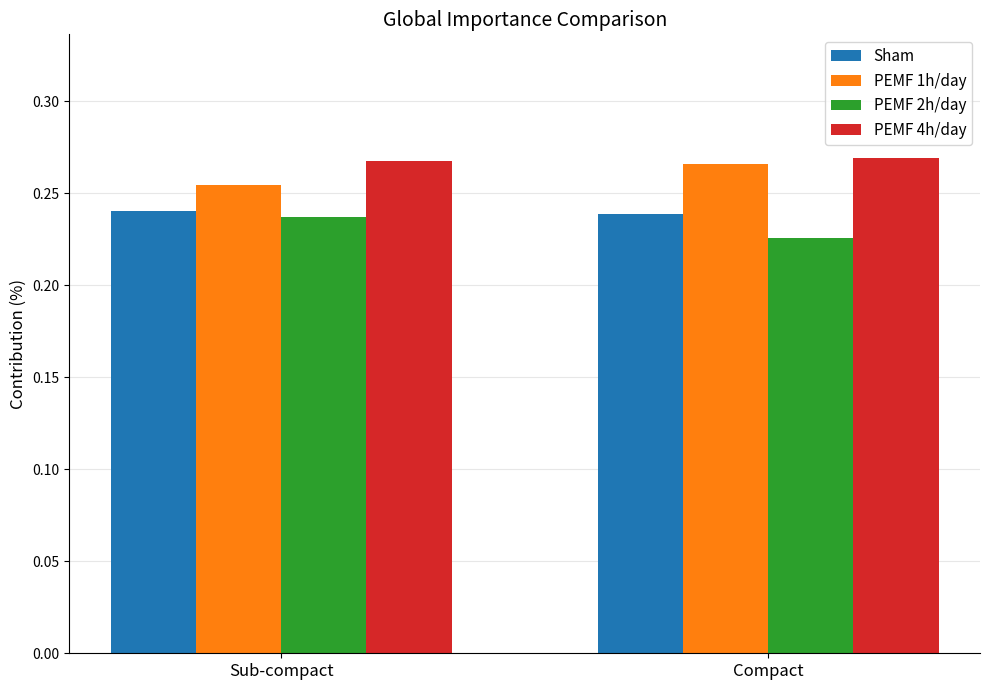

True or false: Sham has a value of 0.4 at Sub-compact.

False